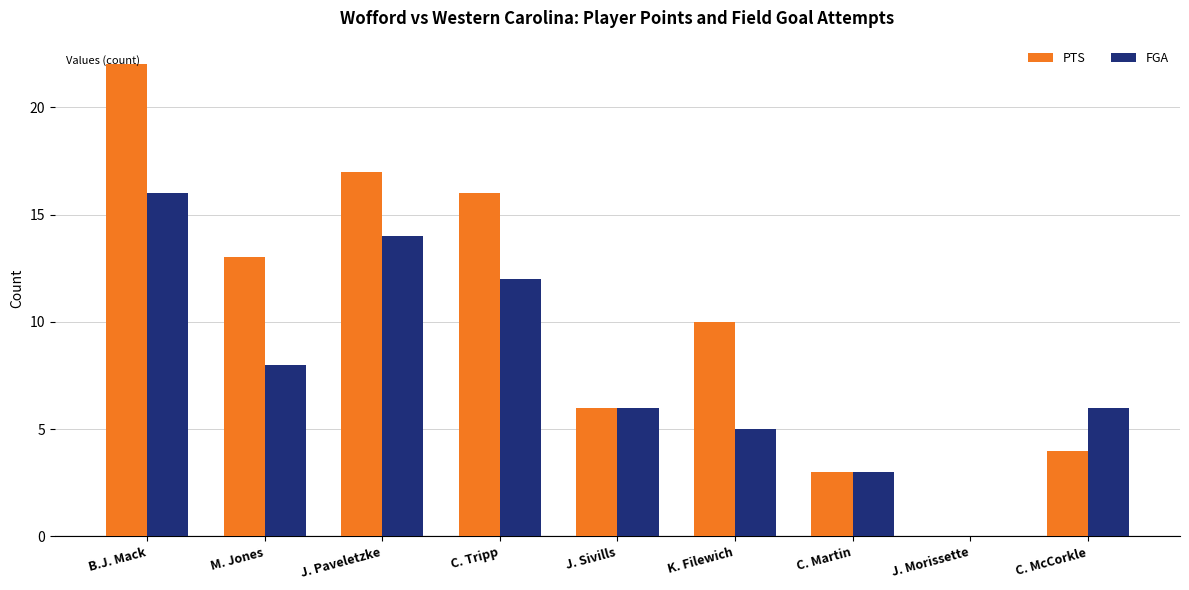

How many groups of bars are there?

9